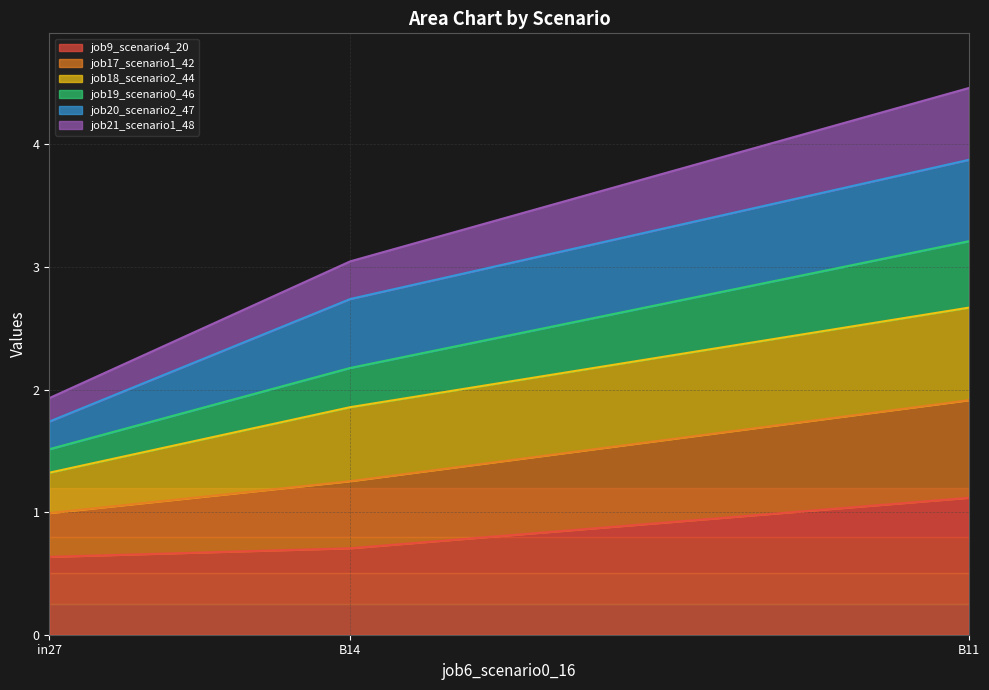

What position from the left is B11?

3